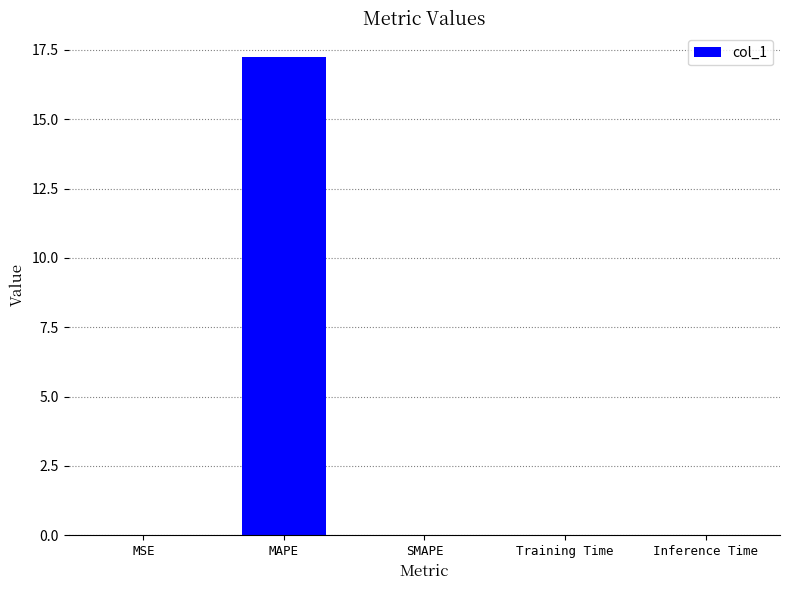

What is the change in value from MAPE to Training Time?

-17.2